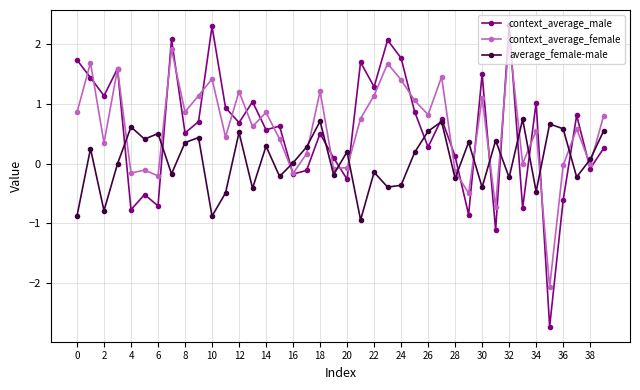

Which series has the widest spread of values?

context_average_male